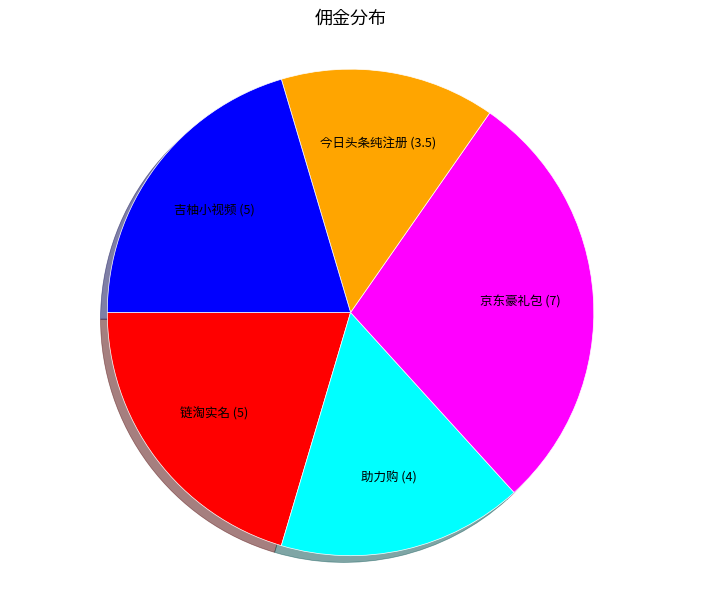

True or false: 今日头条纯注册 accounts for 14% of the total.

True